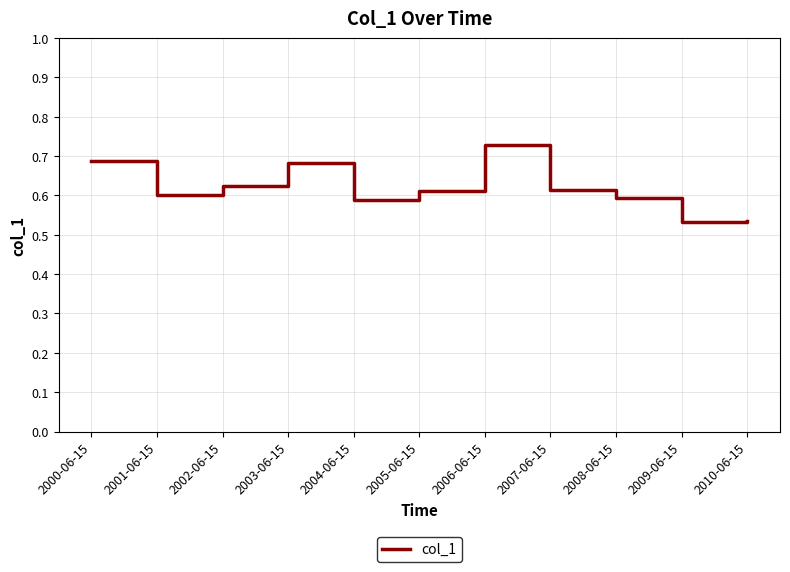

What position from the left is 2003-06-15?

4